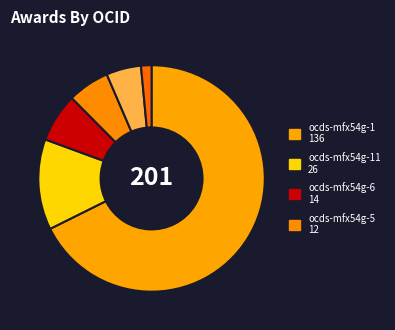

Does any single category account for the majority?

Yes